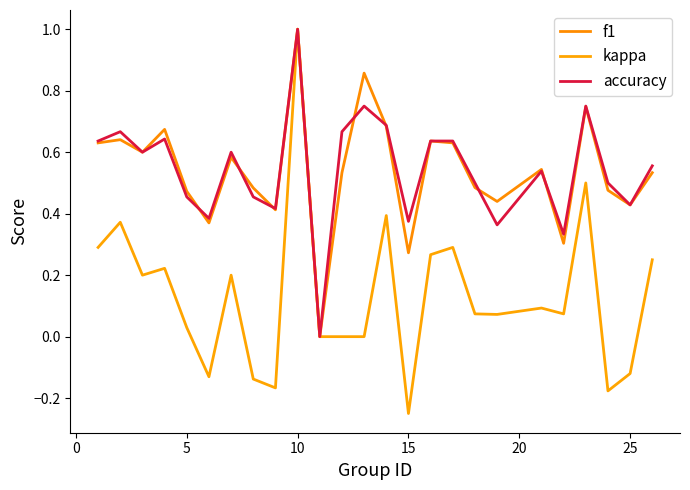

Is this an area chart (filled region under the line)?

No